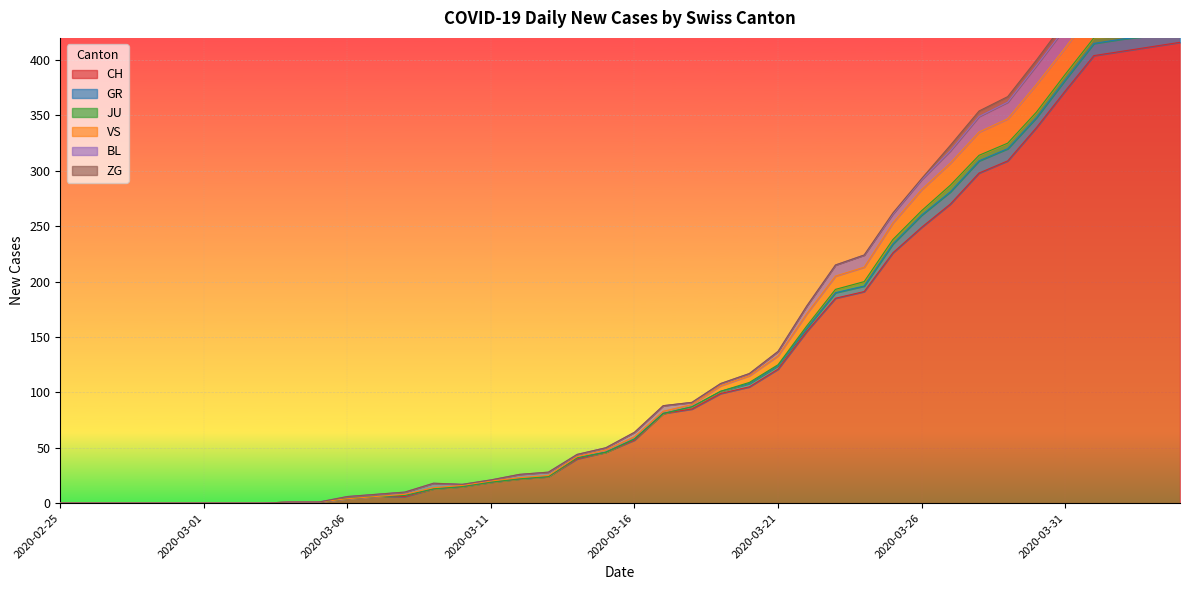

What is the average value of the GR series?

3